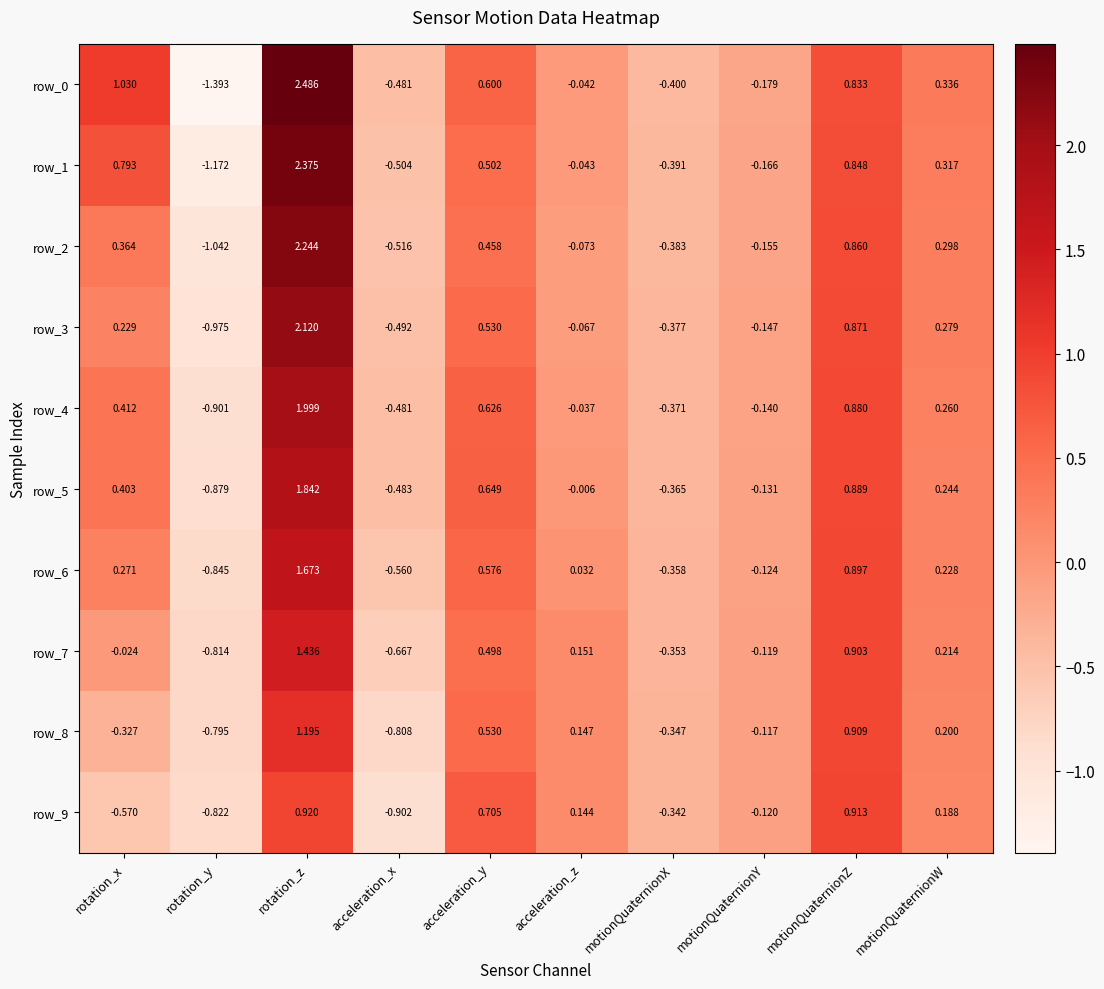

At which category is the sum across all series the highest?

rotation_z